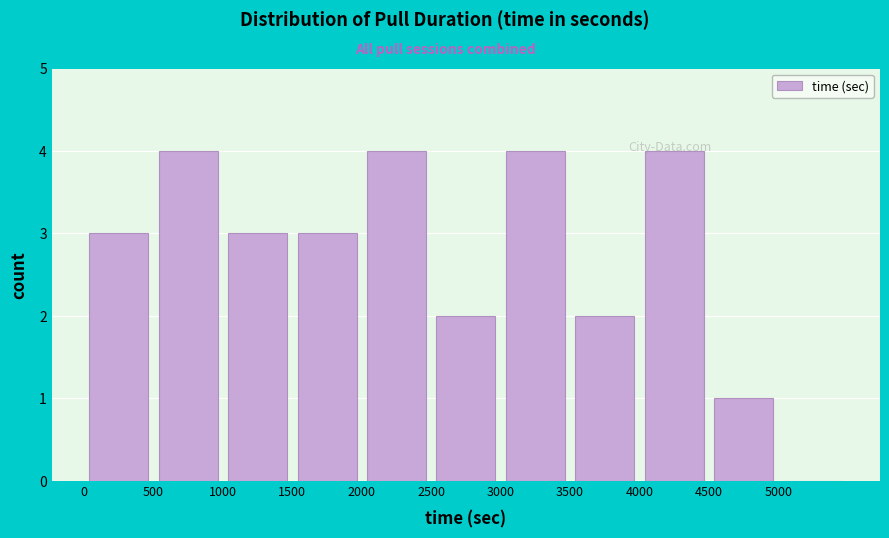

How tall is the bar that spans 0 to 500 on the x-axis? The values are not printed on the chart, so give them approximately, as read against the axis.

3